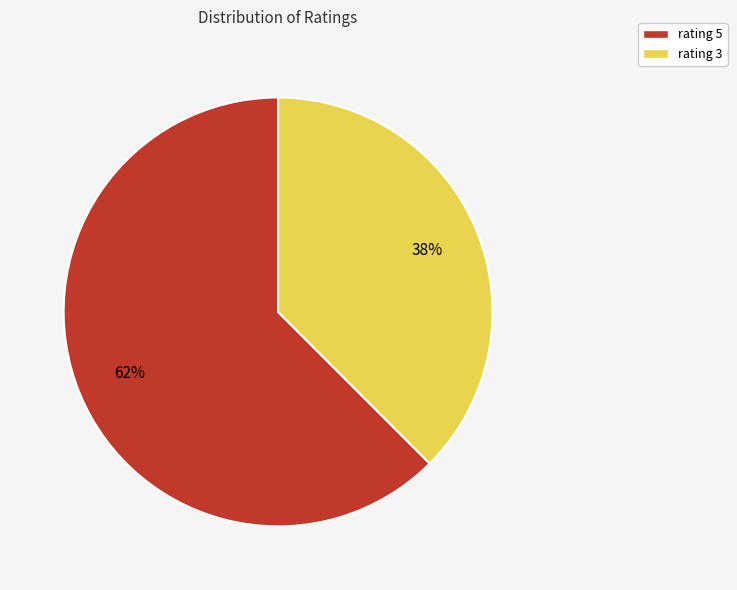

True or false: rating 3 accounts for 28% of the total.

False